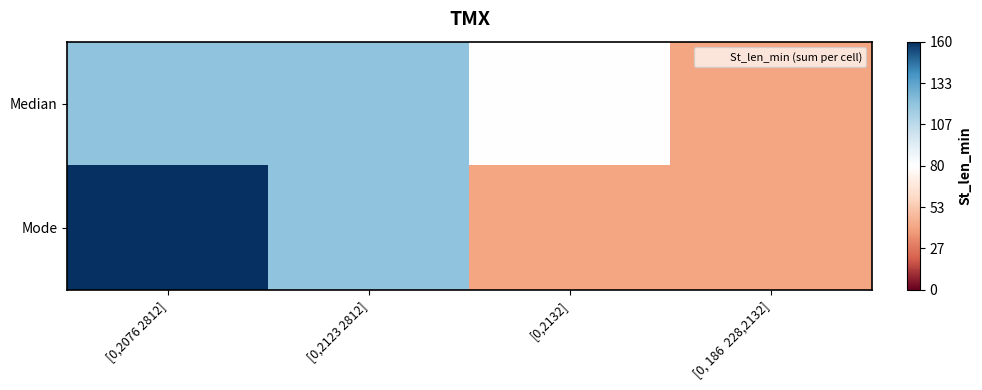

Reading right to left, extract all data points from this chart.

Median: [0, 186  228,2132]=40	[0,2132]=80	[0,2123 2812]=120	[0,2076 2812]=120
Mode: [0, 186  228,2132]=40	[0,2132]=40	[0,2123 2812]=120	[0,2076 2812]=160